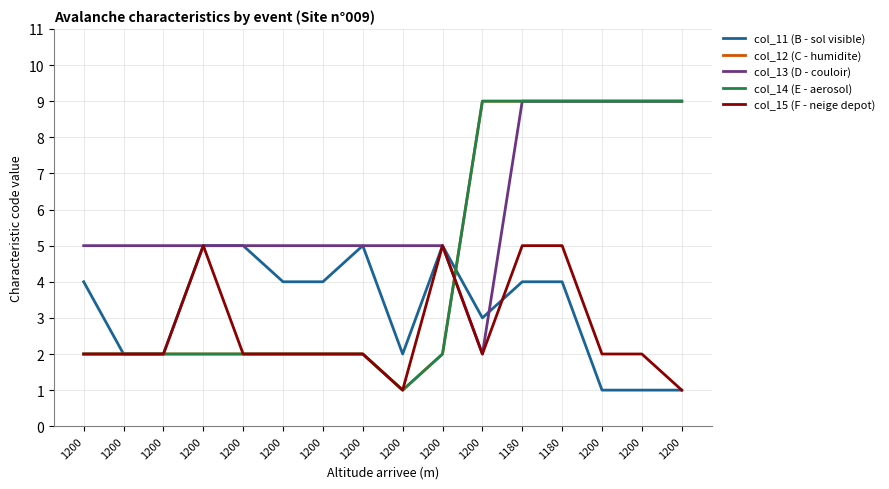

After their last crossing, which series has the higher values: col_13 (D - couloir) or col_11 (B - sol visible)?

col_13 (D - couloir)